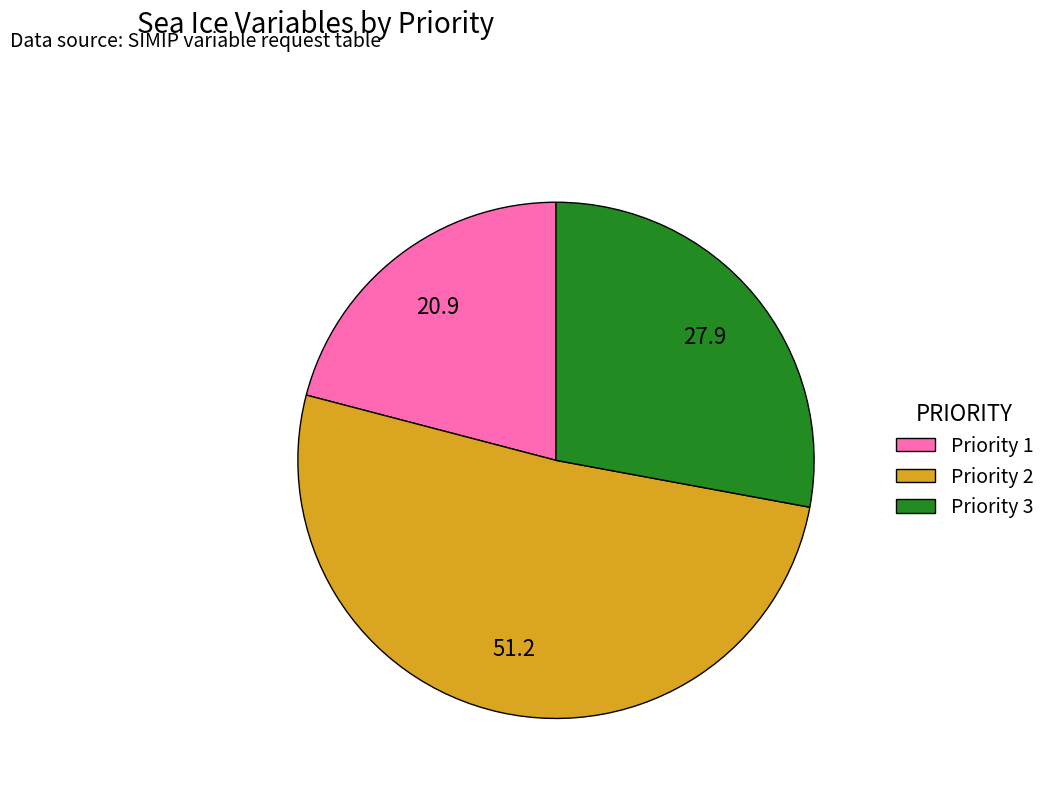

Does any single category account for the majority?

Yes